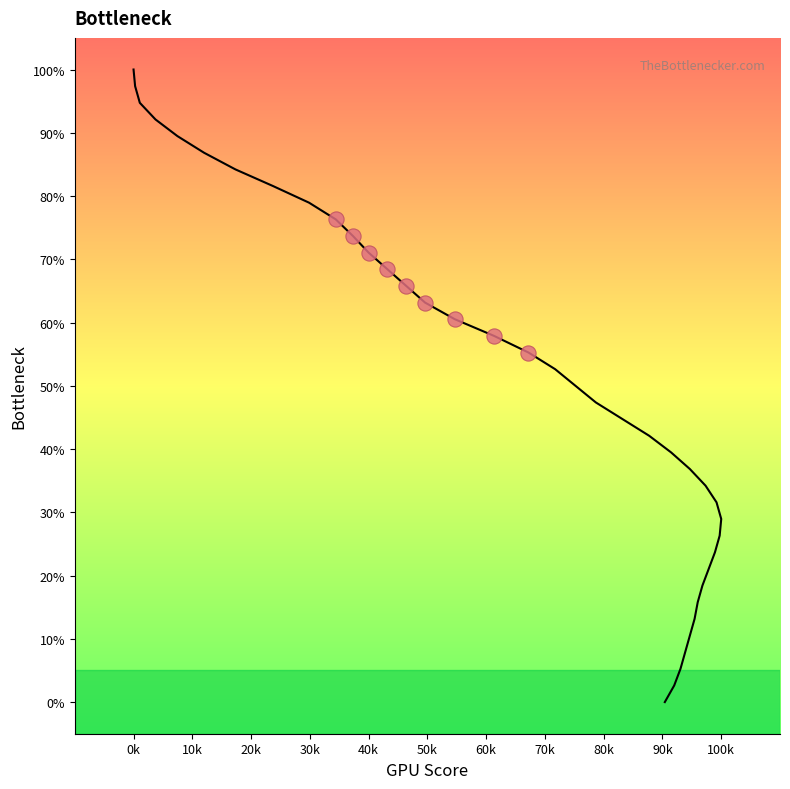

What is the average X value?

48.2